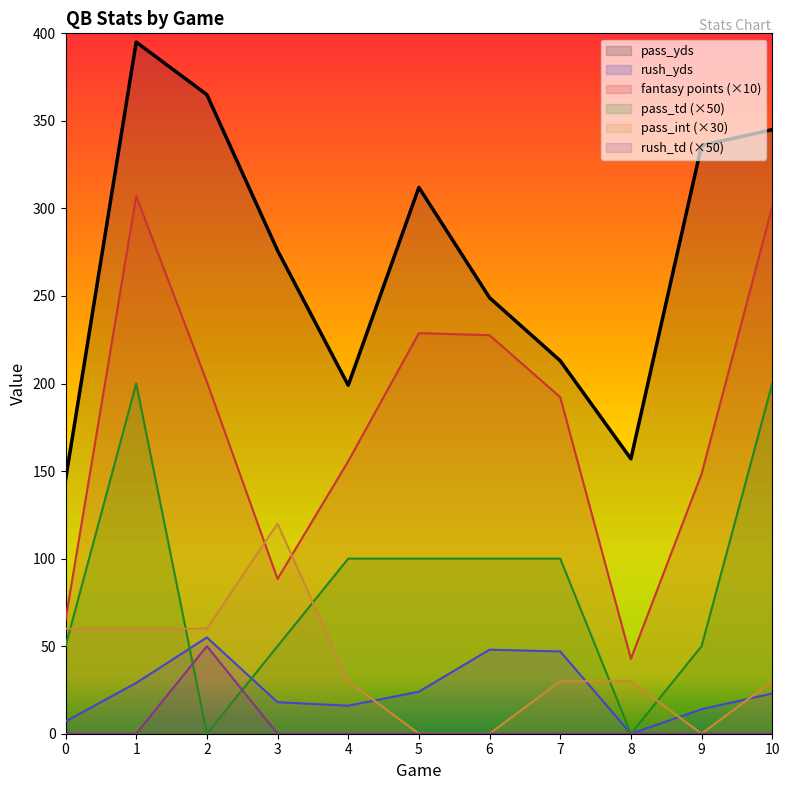

Where is fantasy points nearest to the value 174?

7